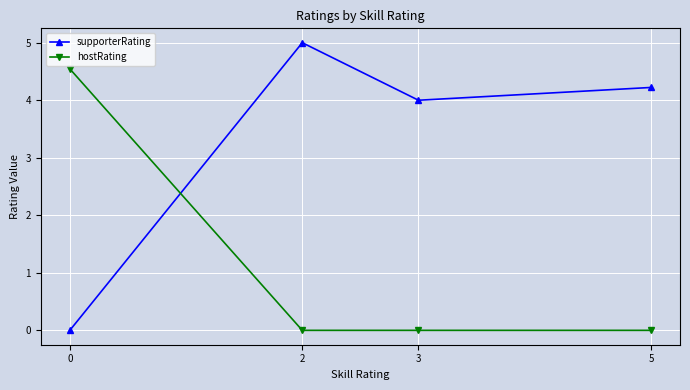

How many distinct data groups are displayed?

2